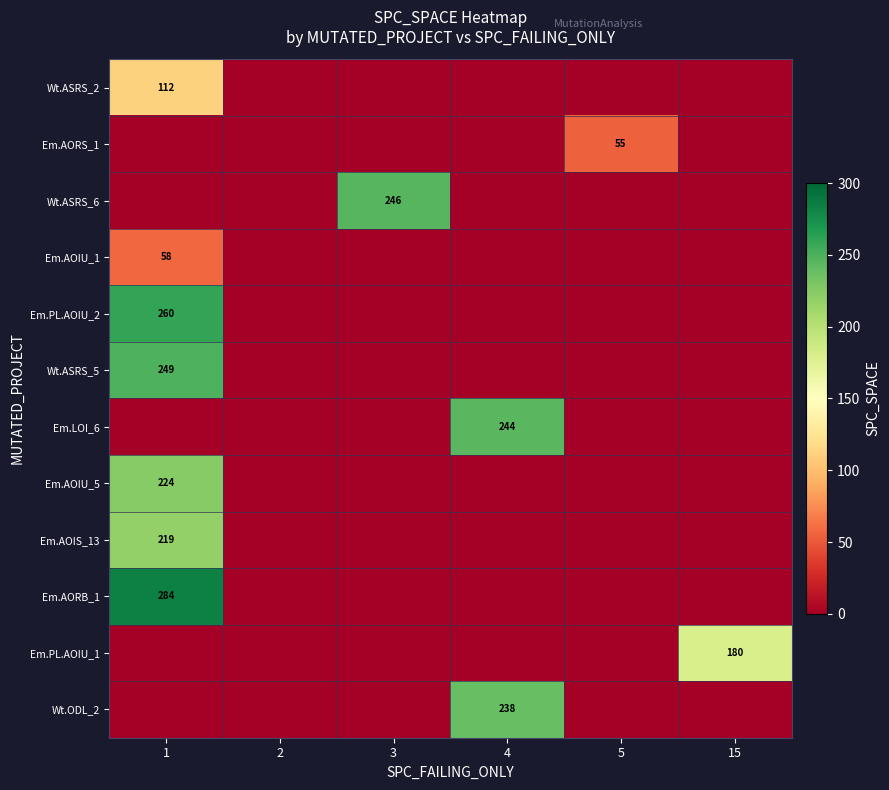

Is it true that Wt.ASRS_6 equals 405 at 3?

False